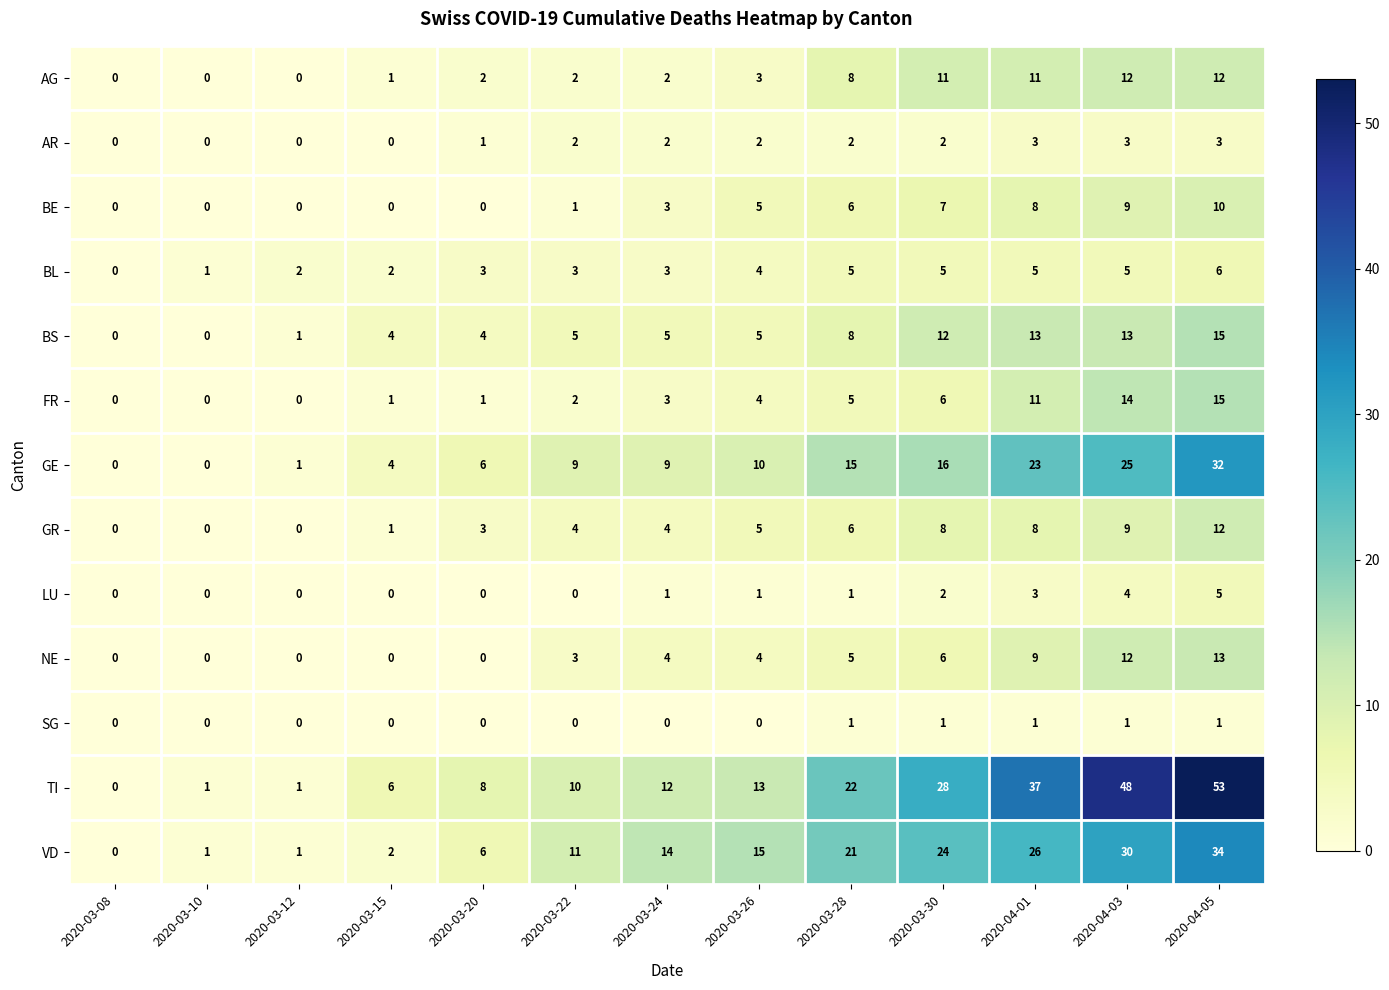

What is the difference between the maximum and minimum values in the BE series?

10